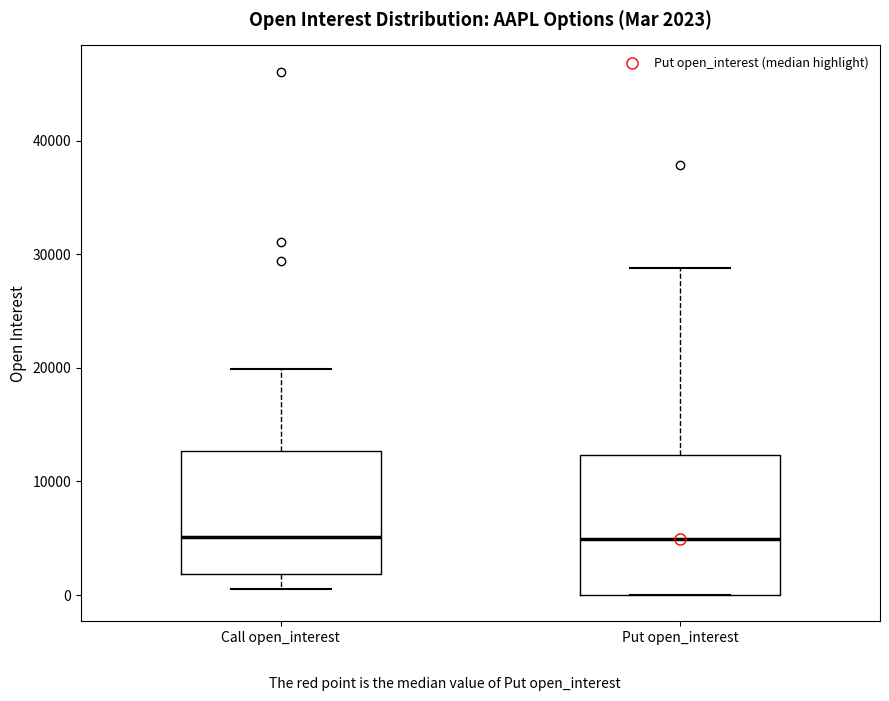

Which box is the tallest, from its lower edge to its upper edge?

Put open_interest